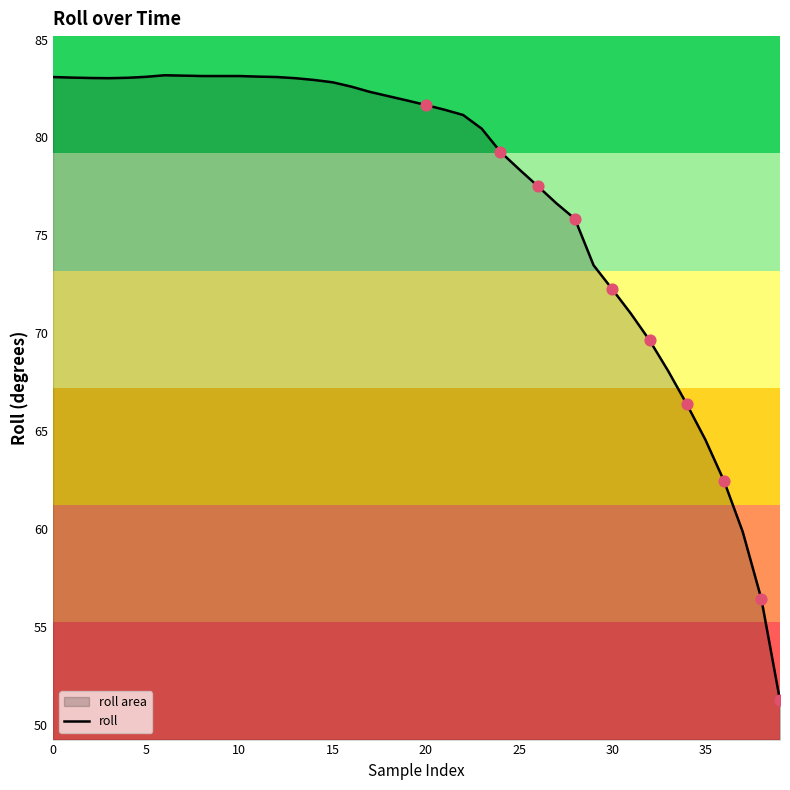

Which has a higher value, 26 or 18?

18